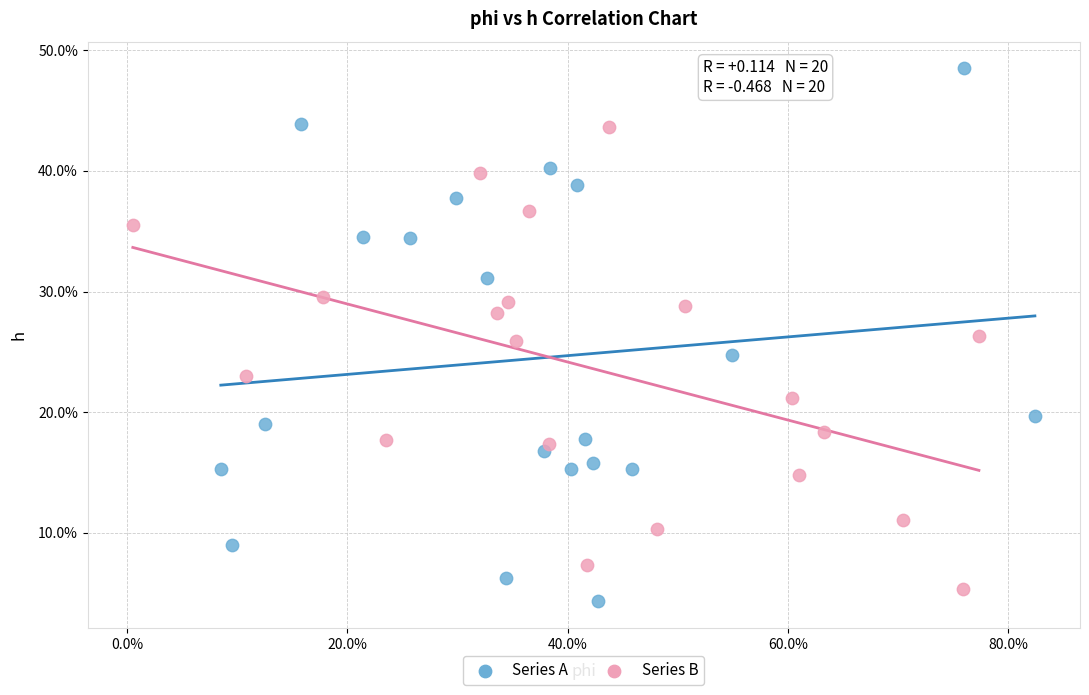

Which series contains the highest Y value?

Series A